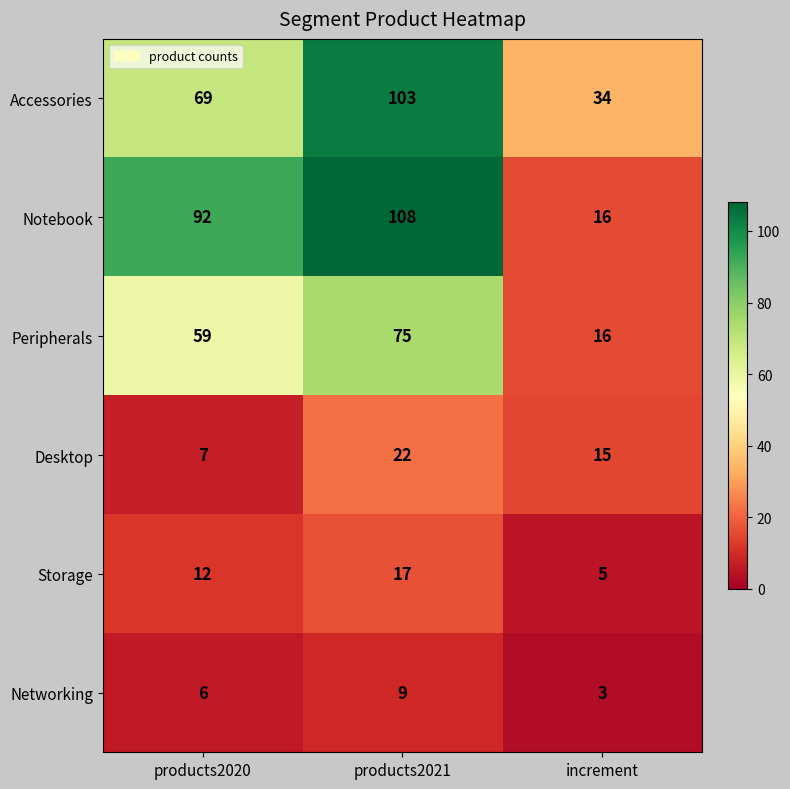

At how many categories does at least one series exceed 16?

3